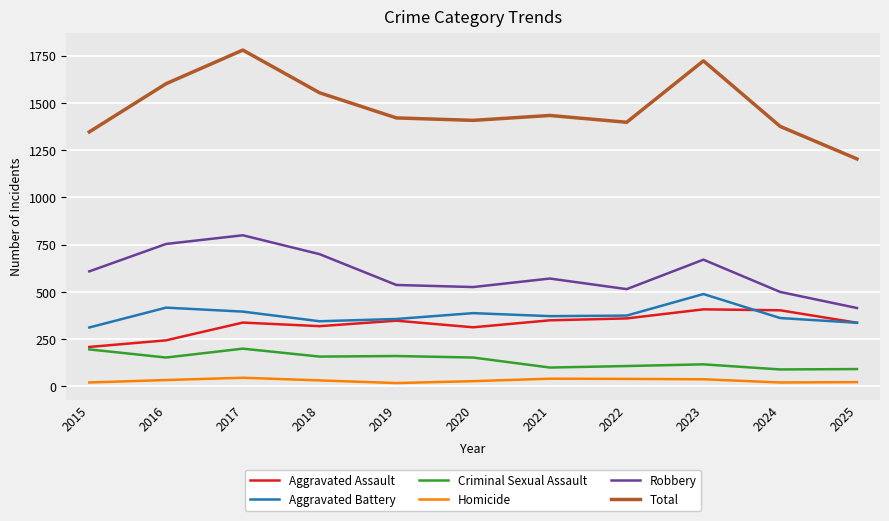

Count the number of data series in this chart.

6